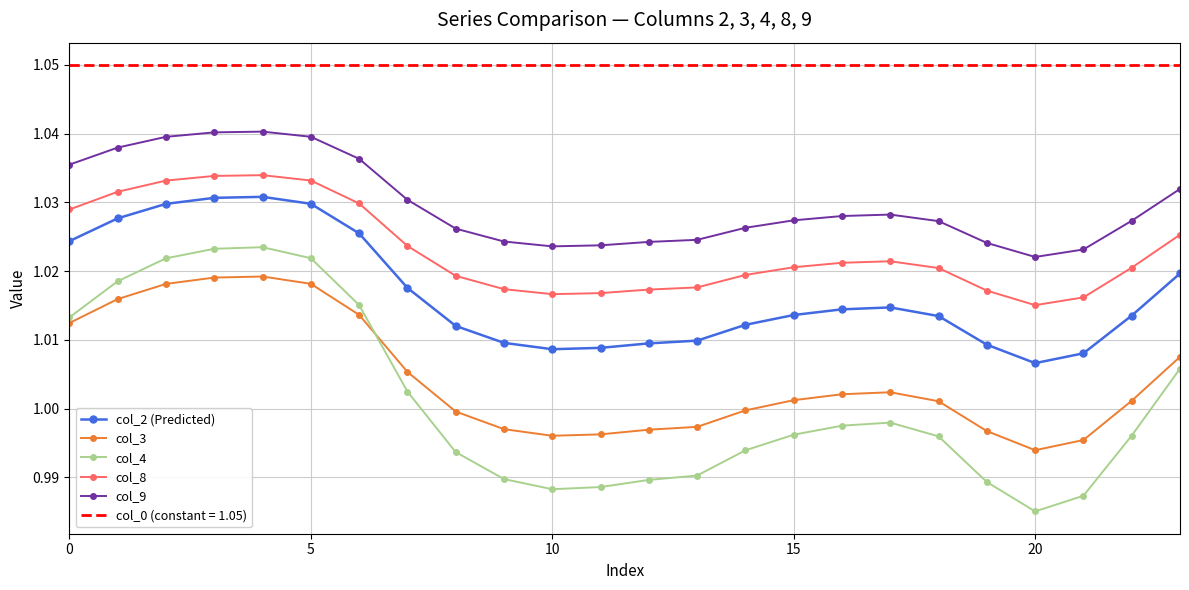

True or false: col_3 and col_2 (Predicted) intersect in this chart.

False